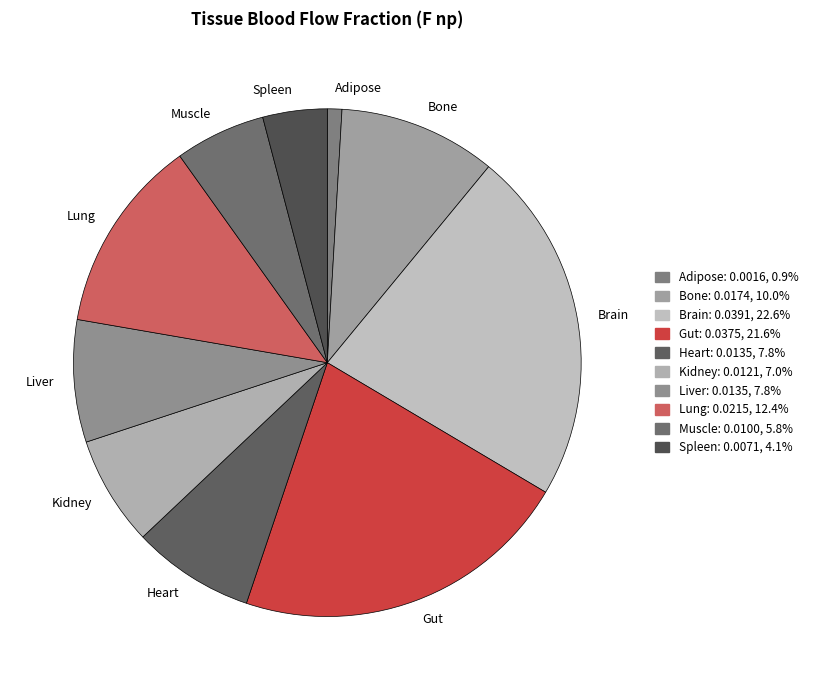

Which has a higher value, Lung or Gut?

Gut